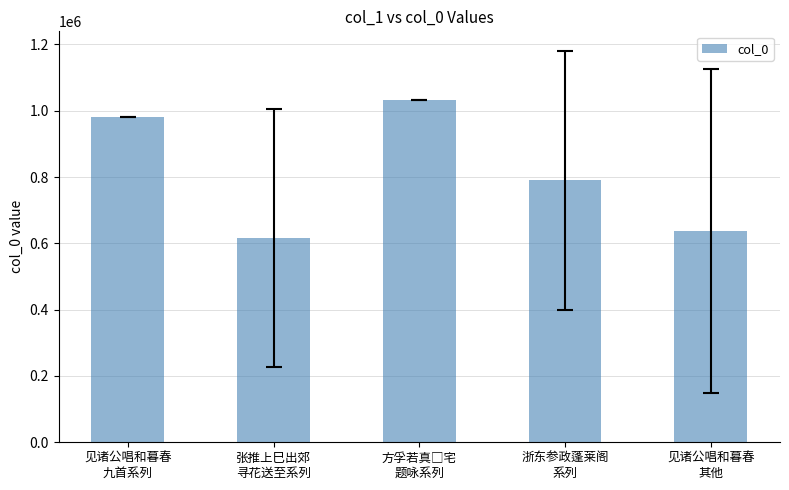

What is the smallest value displayed?

615452